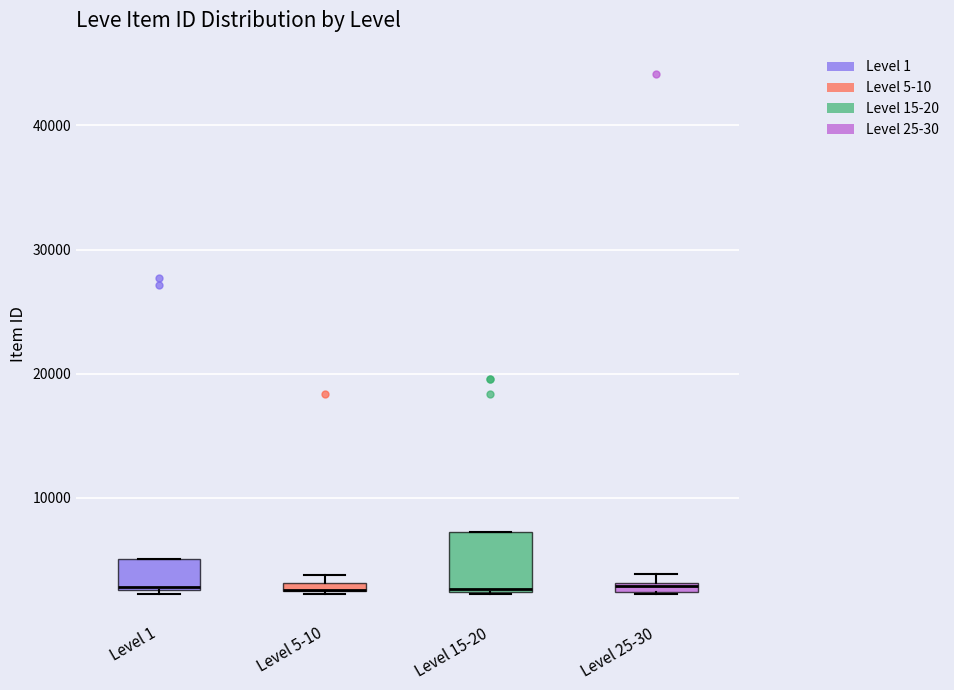

Where is the upper edge of the box for Level 15-20 on the y-axis? The values are not printed on the chart, so give them approximately, as read against the axis.

7000